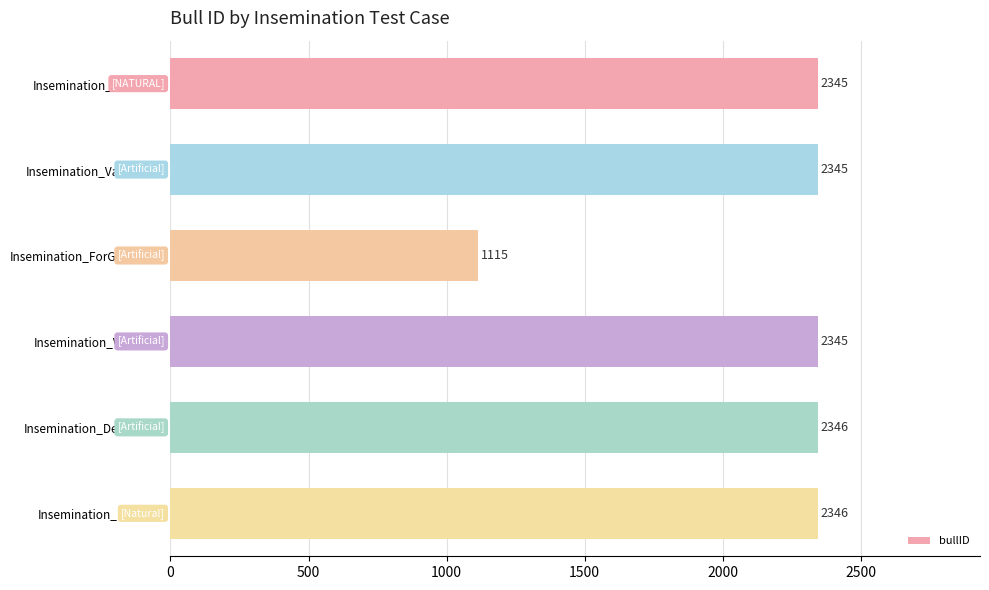

Which category has the lowest value across all series?

Insemination_ForGivenDate